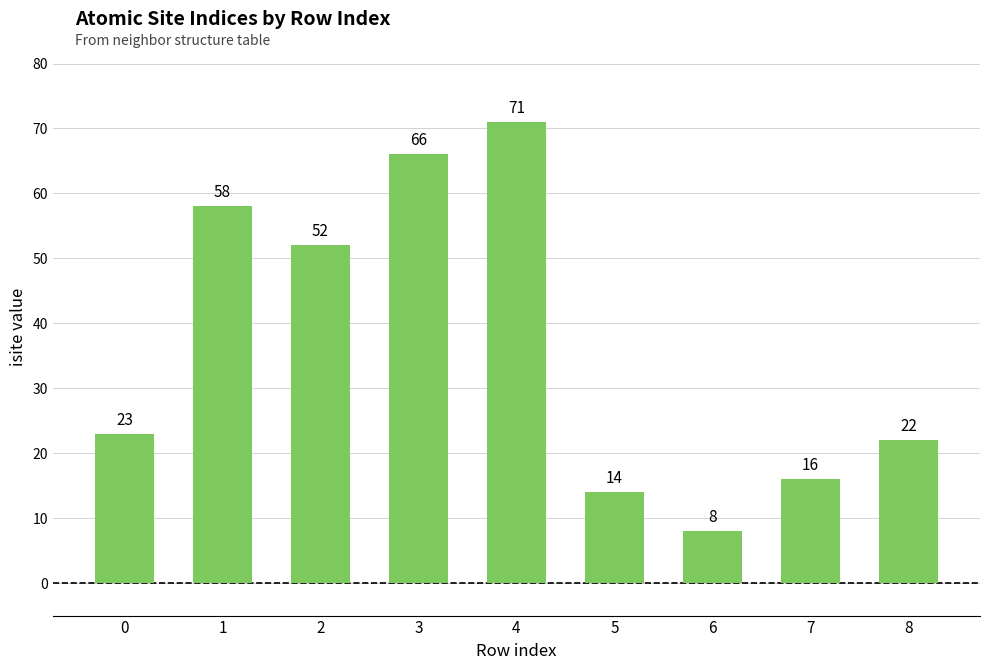

Reading left to right, transcribe all the data shown in this chart.

23	58	52	66	71	14	8	16	22